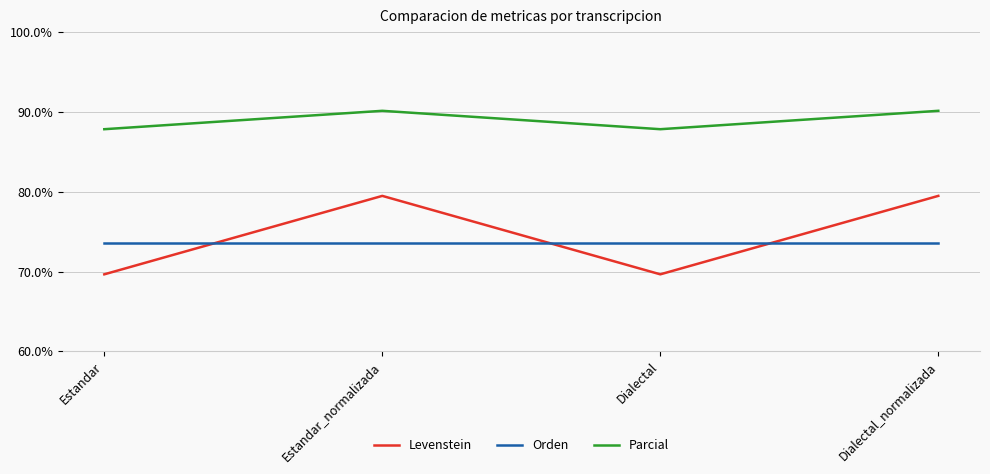

The Orden series shows 73.6 at Dialectal. True or false?

True